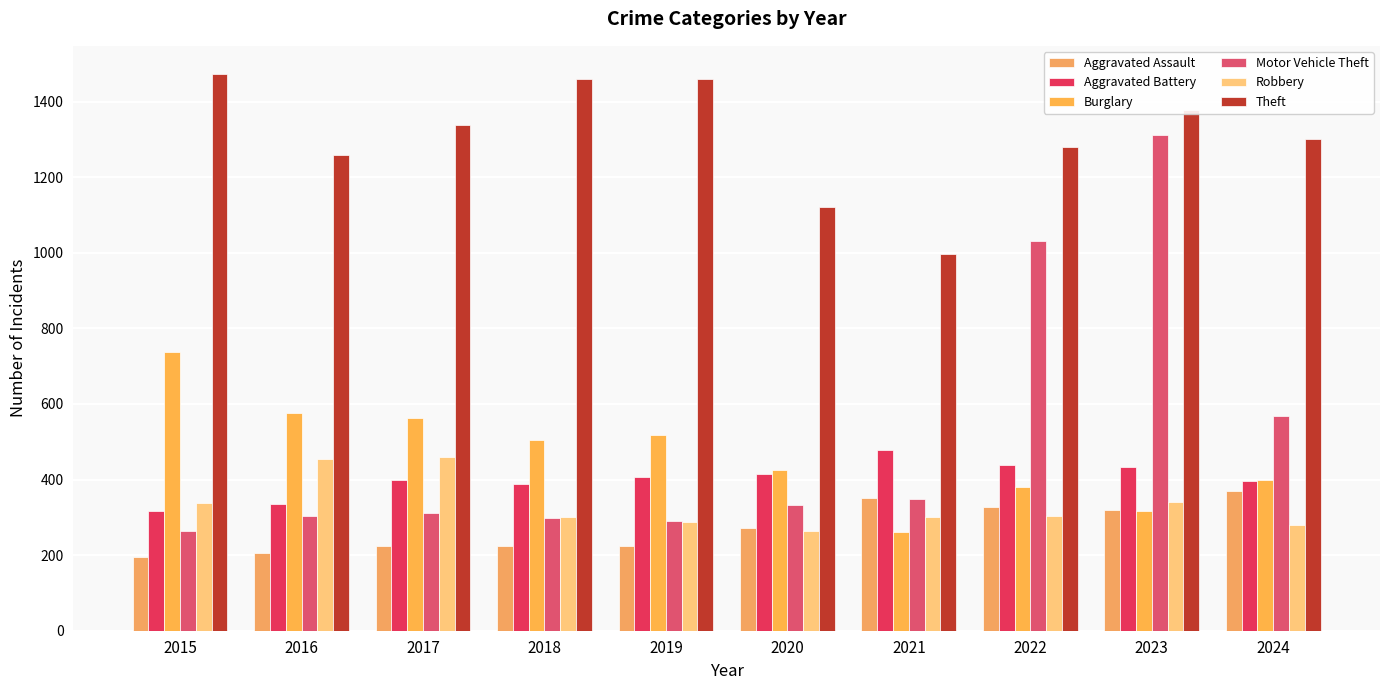

Reading left to right, what are all the values shown in this chart?

Aggravated Assault: 194	206	225	225	223	273	352	327	320	370
Aggravated Battery: 316	336	400	389	407	416	479	439	432	396
Burglary: 738	576	562	506	517	425	261	379	316	399
Motor Vehicle Theft: 263	304	312	298	290	333	348	1031	1311	568
Robbery: 337	454	460	301	287	263	300	304	341	279
Theft: 1474	1259	1339	1461	1459	1120	998	1279	1379	1300